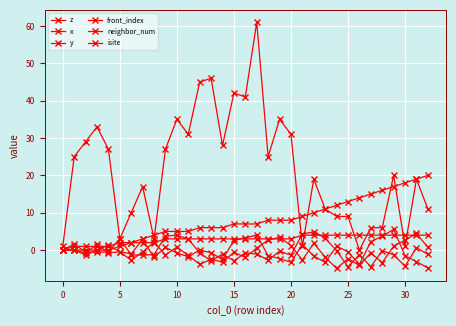

At how many categories does at least one series exceed 13?

25